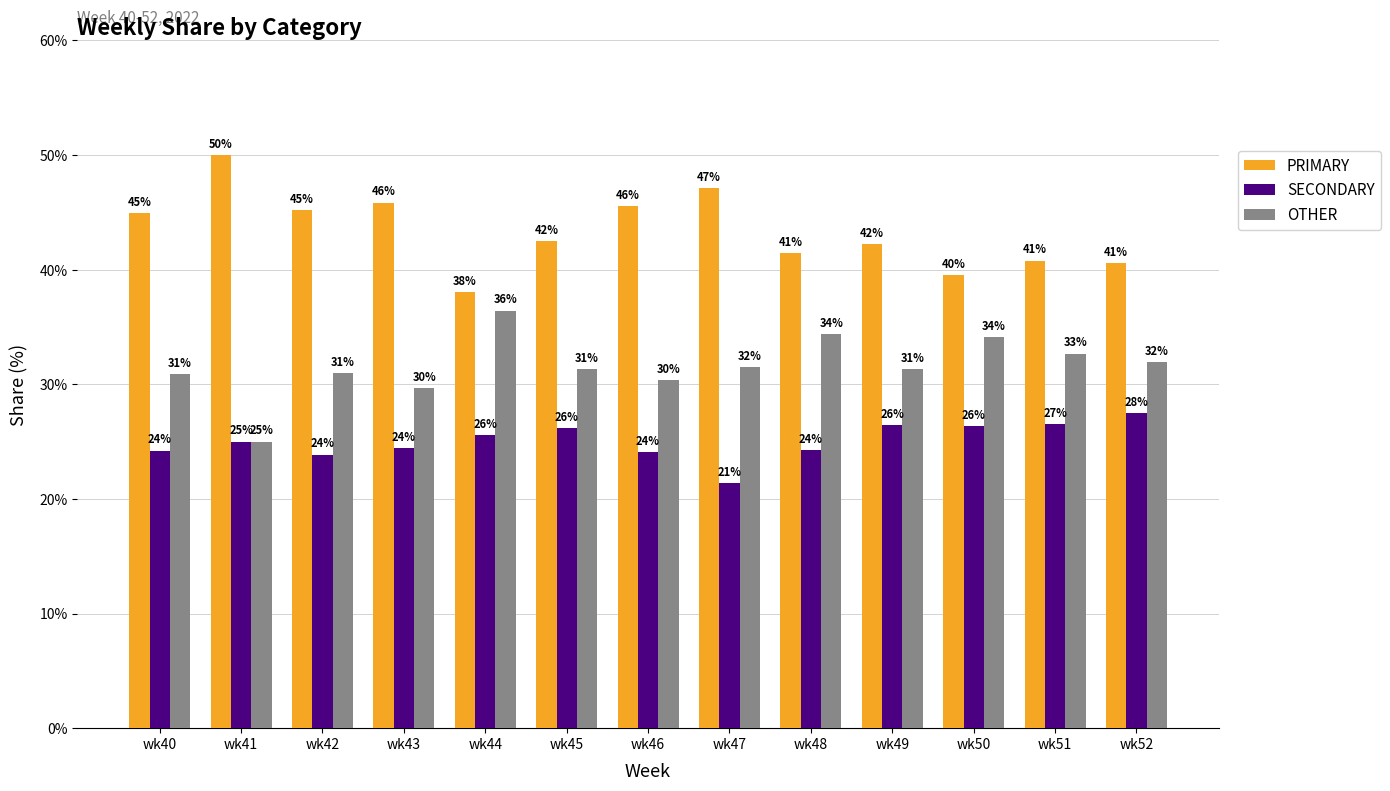

How many bars are there in each group?

3